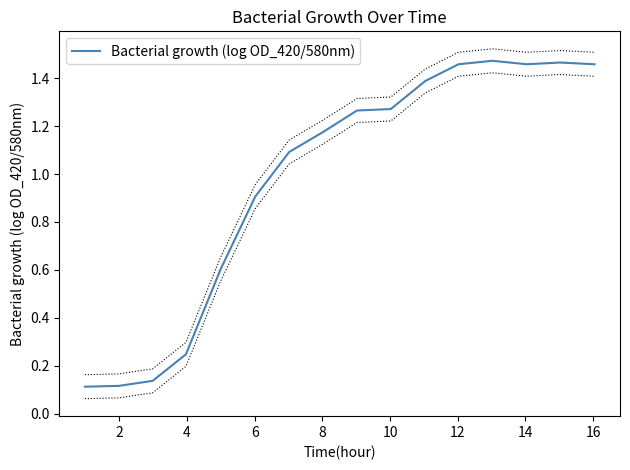

The chart shows a value of 0.8 at 14. True or false?

False